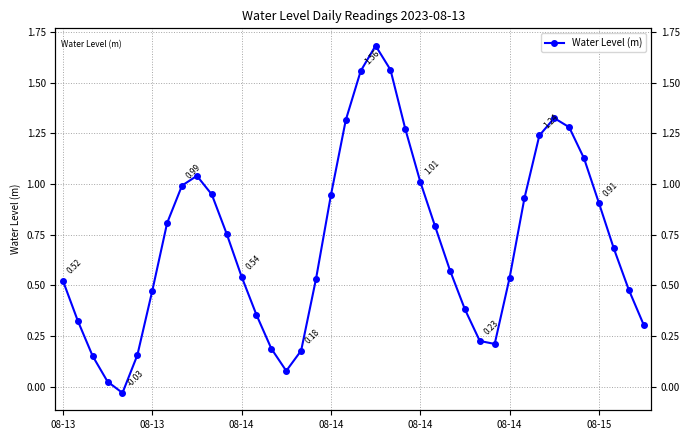

What is the sum of the values at 15 and 08-15?

0.6